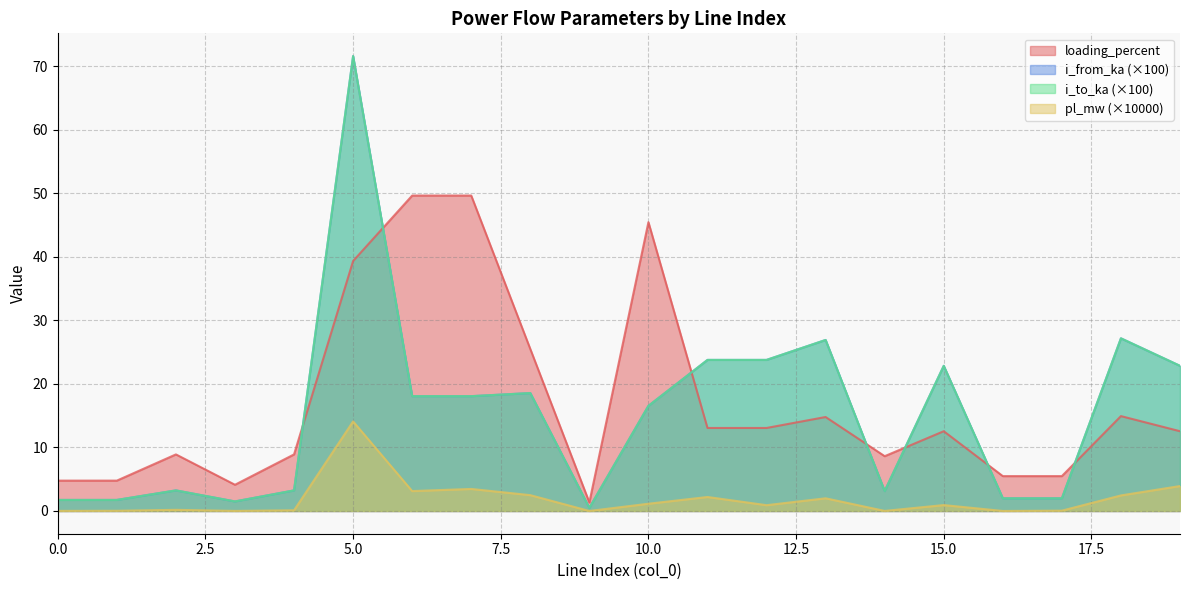

Which category has the lowest value across all series?

9